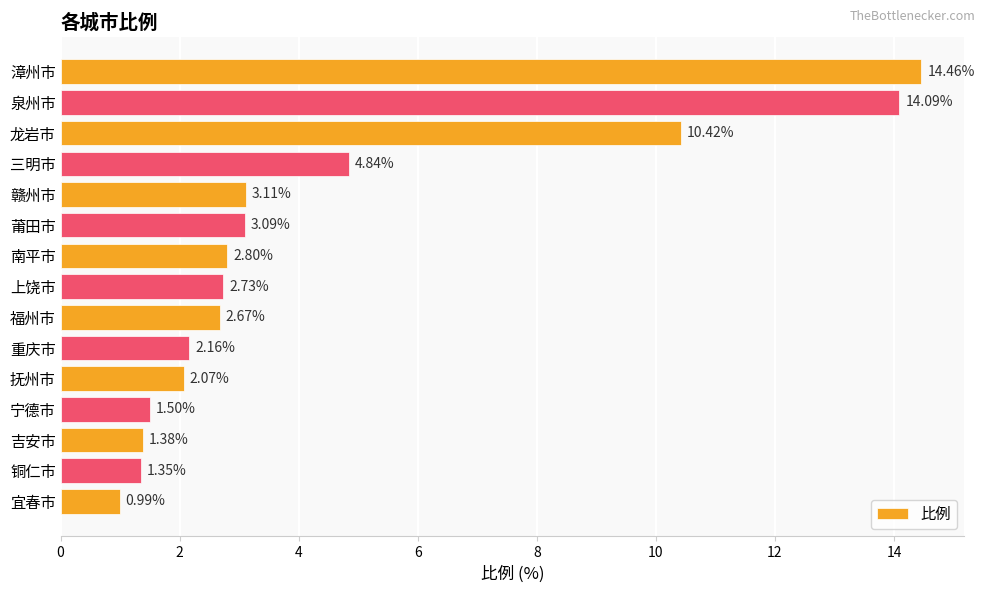

Where is the data nearest to the value 7?

三明市